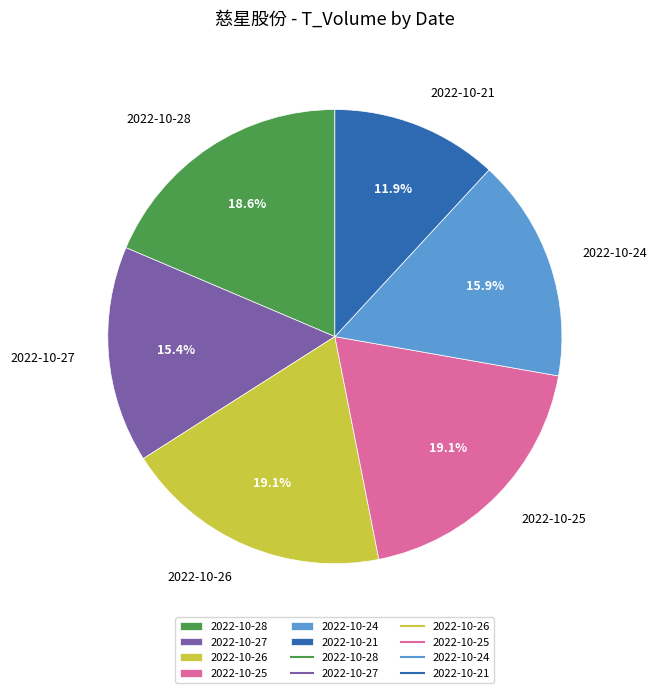

Does 2022-10-28 represent more than half of the total?

No